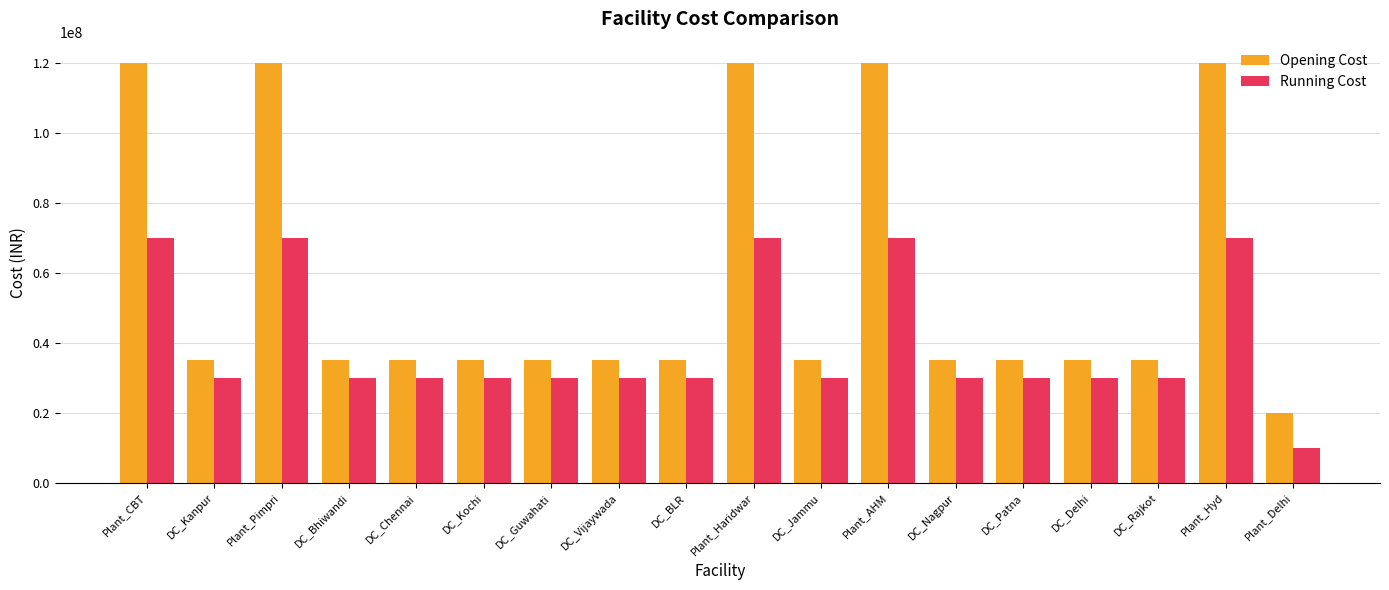

The value of Opening Cost at DC_Jammu is 35000000. True or false?

True